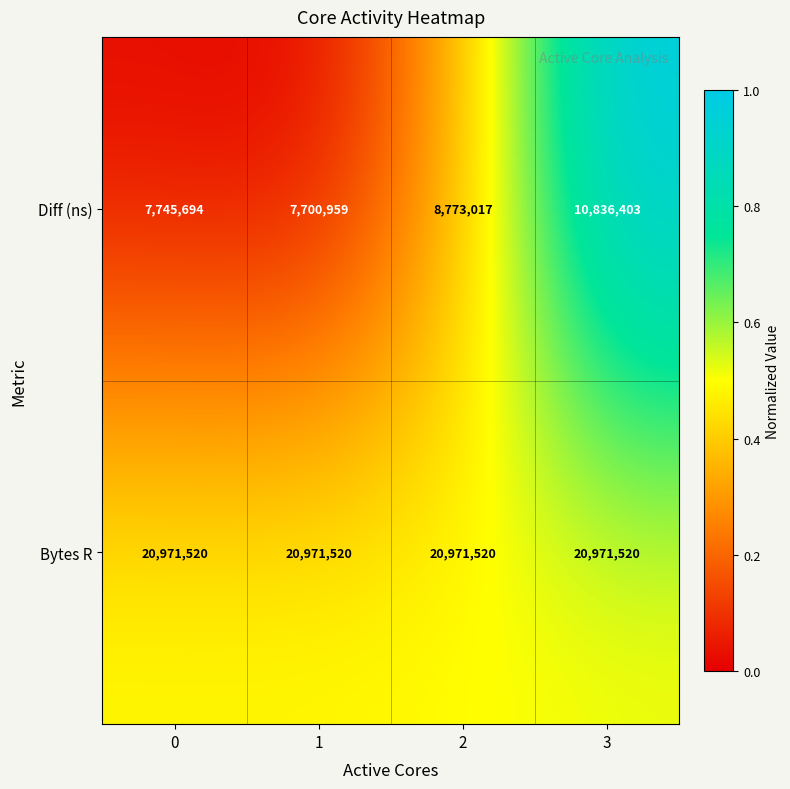

Reading left to right, transcribe all the data shown in this chart.

Diff (ns): 7745694	7700959	8773017	10836403
Bytes R: 20971520	20971520	20971520	20971520